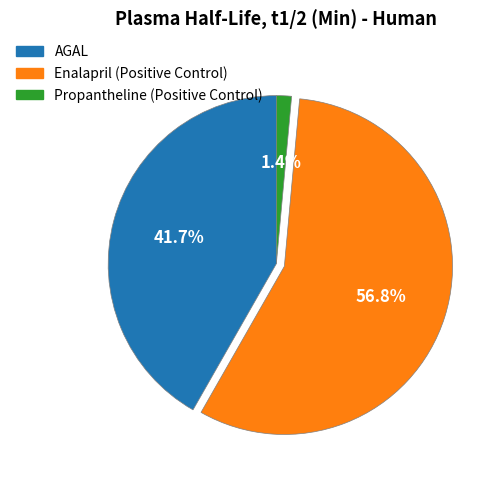

To the nearest percent, what is the combined percentage of AGAL and Propantheline (Positive Control)?

43%